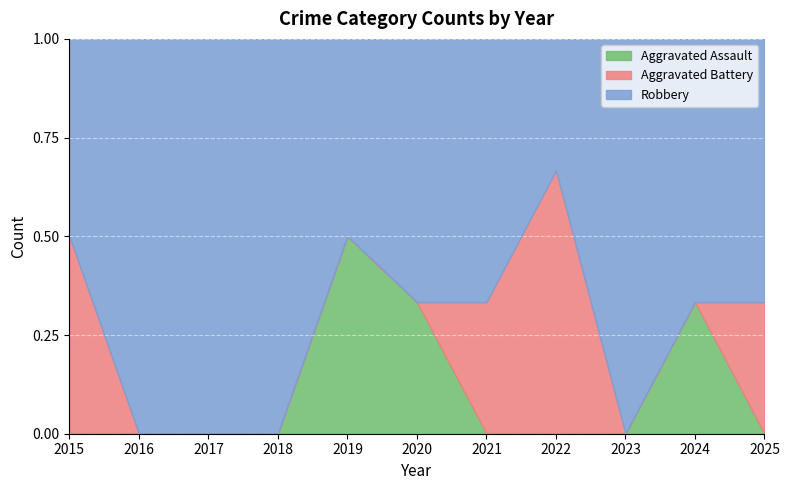

True or false: Robbery and Aggravated Assault cross at least once.

False